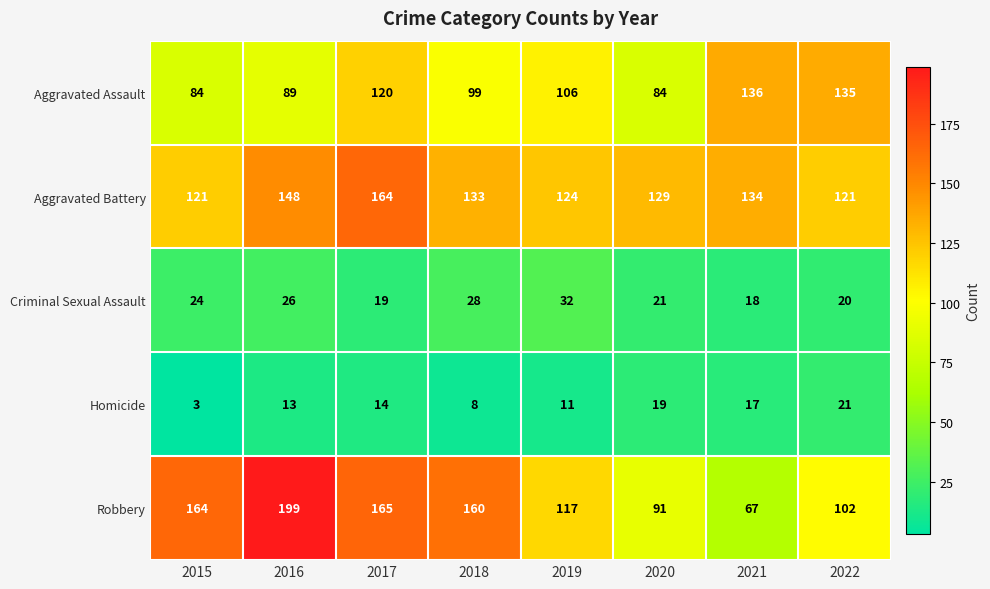

What is the sum of the Robbery values at 2017 and 2022?

267